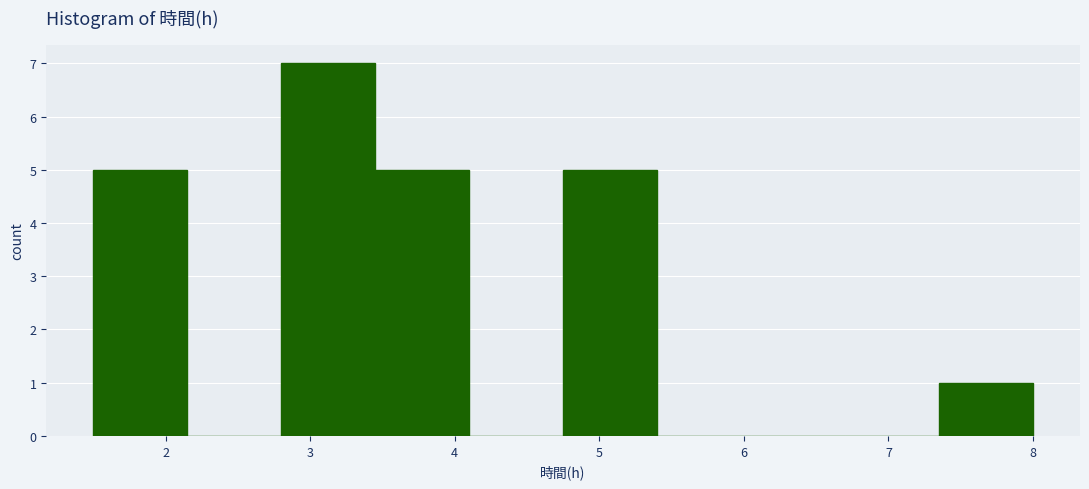

Over which range of the x-axis is the bar tallest?

2.80 to 3.45